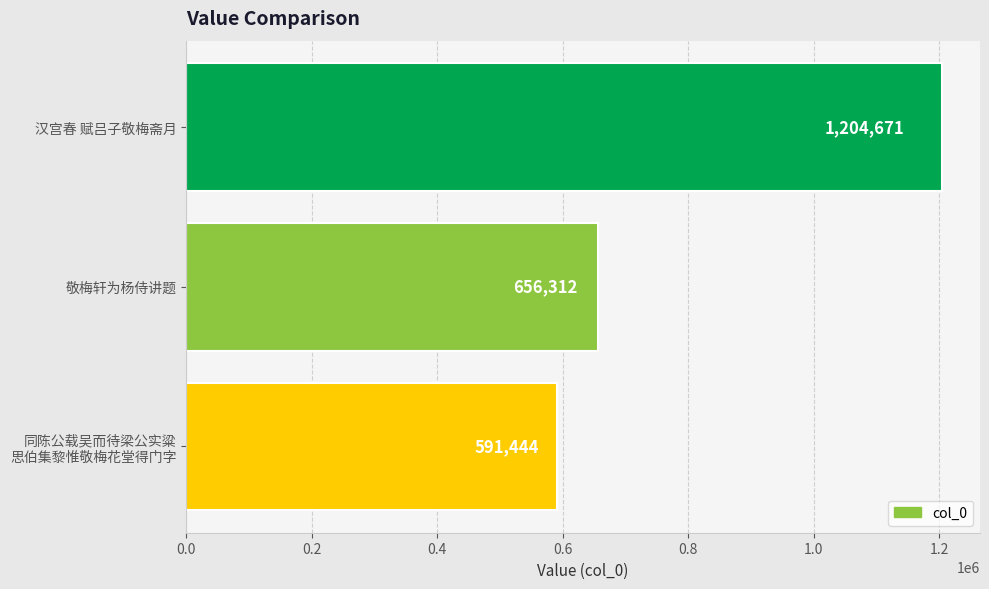

What is the difference between the second highest and minimum values?

64868